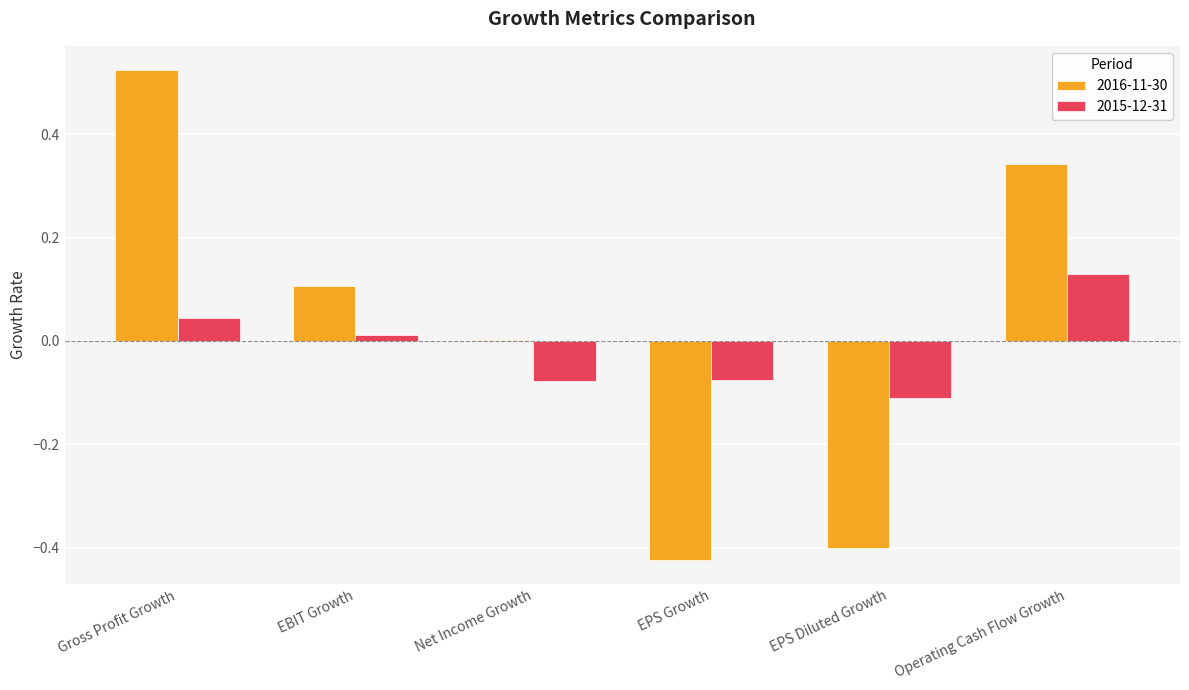

True or false: 2016-11-30 has a value of 0.2 at Operating Cash Flow Growth.

False